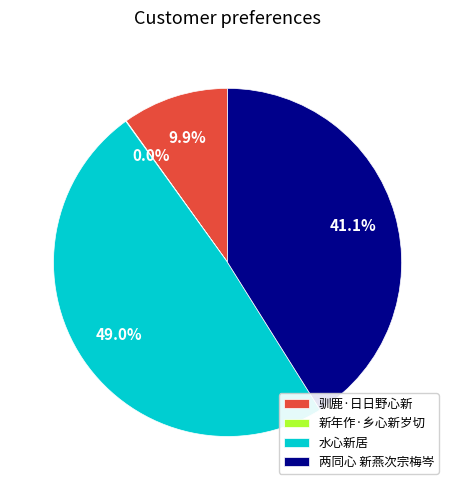

Which category has the biggest portion of the pie?

水心新居